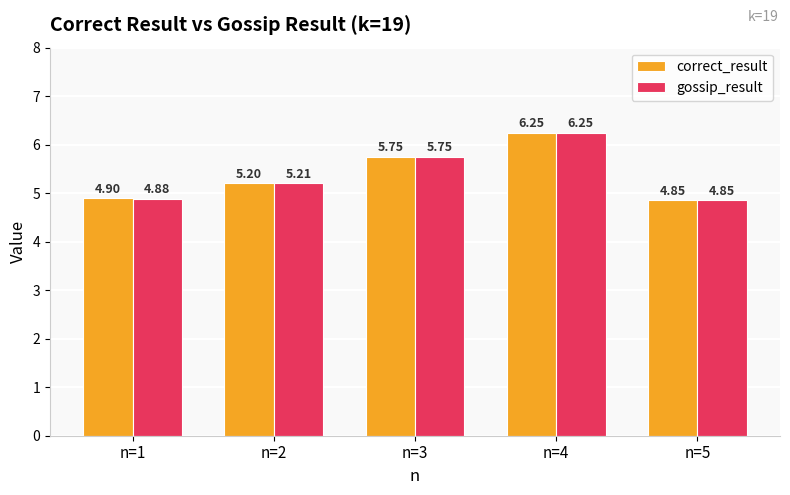

What are all the series names shown in the legend?

correct_result, gossip_result